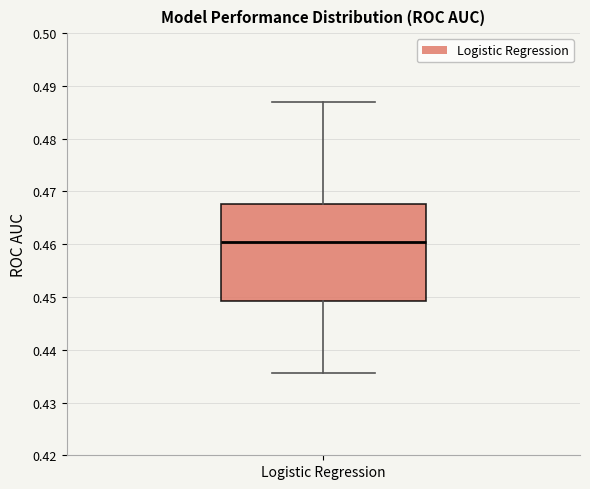

Where does the upper whisker of the box for Logistic Regression end on the y-axis? The values are not printed on the chart, so give them approximately, as read against the axis.

0.487